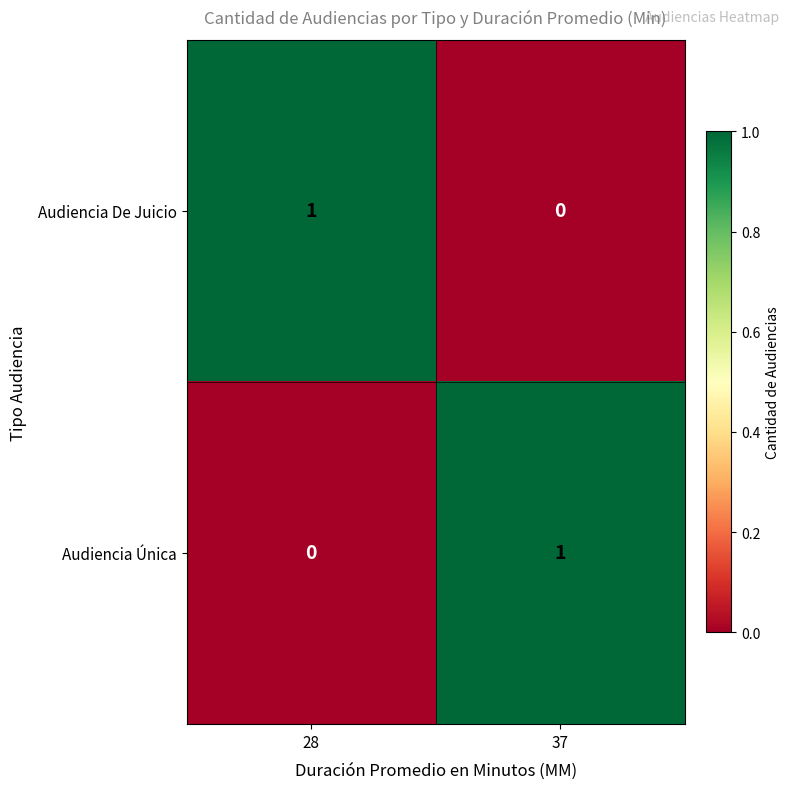

The Audiencia Única series shows -1 at 28. True or false?

False